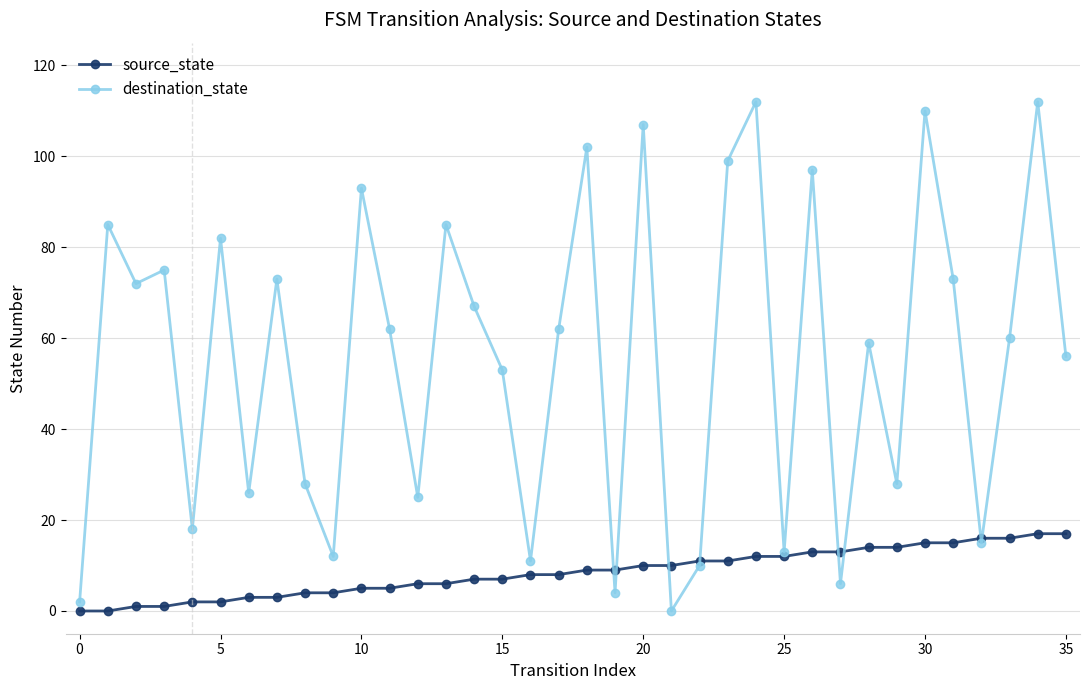

How many values in destination_state are above zero?

35